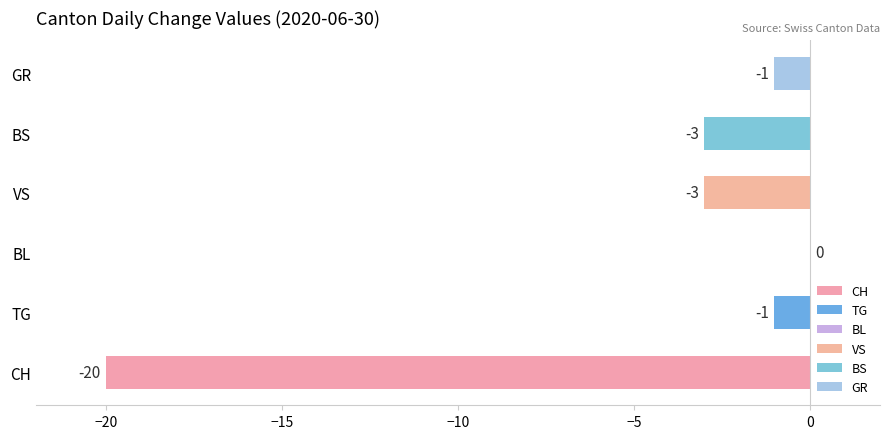

Which series changed the most between 2020-06-06 and 2020-06-19?

CH